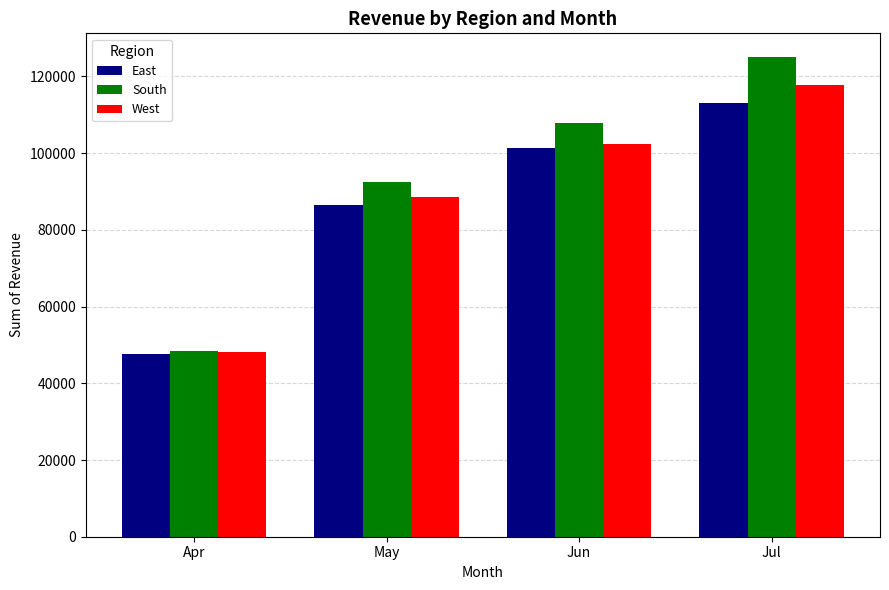

Does the chart contain any negative values?

No